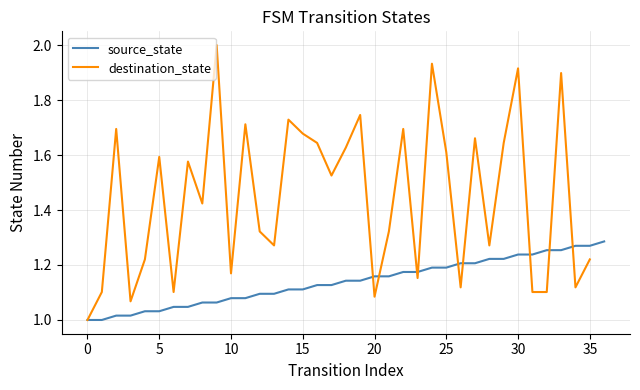

What is the total value across all series at 32?

2.4